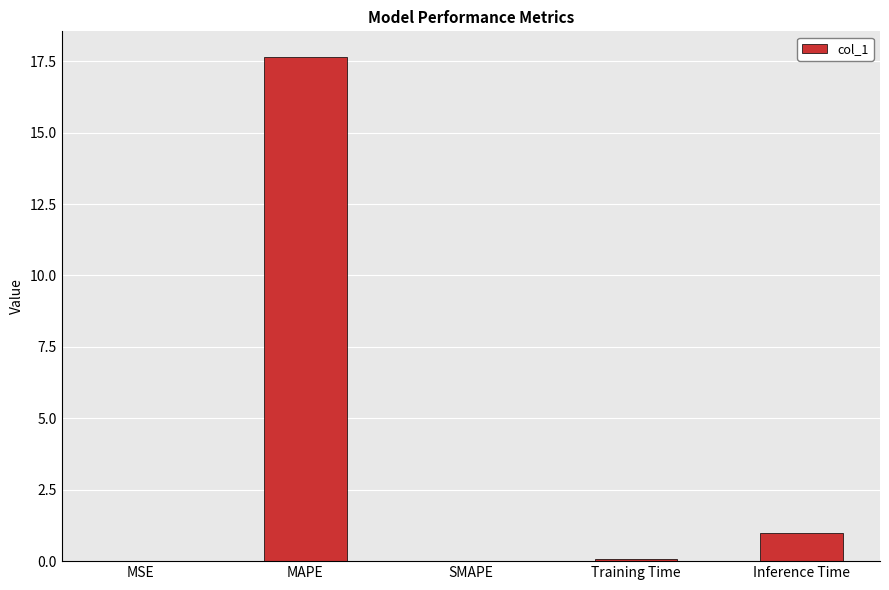

Which label corresponds to the largest value in the chart?

MAPE